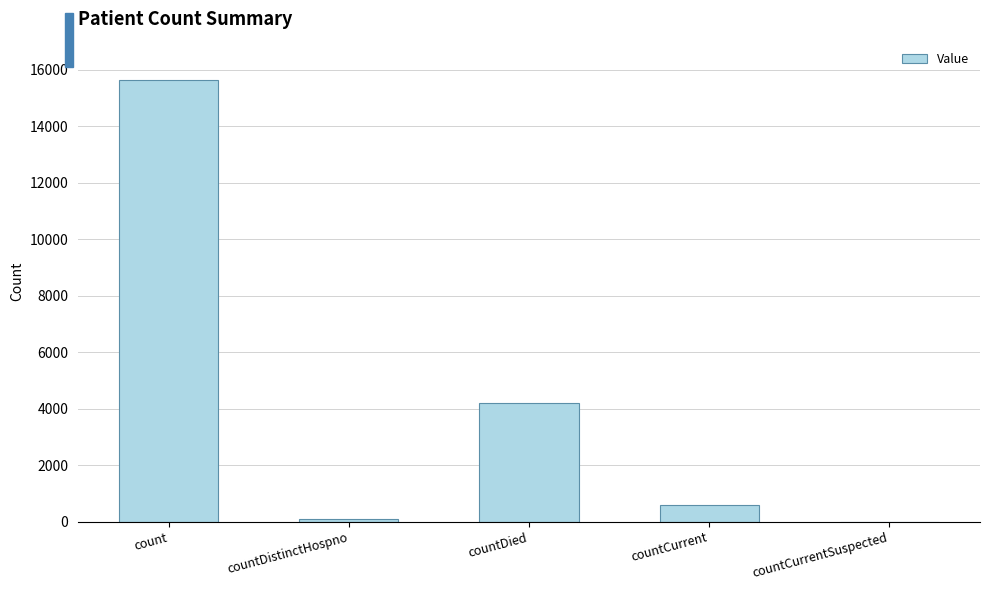

What is the sum of all values?

20497